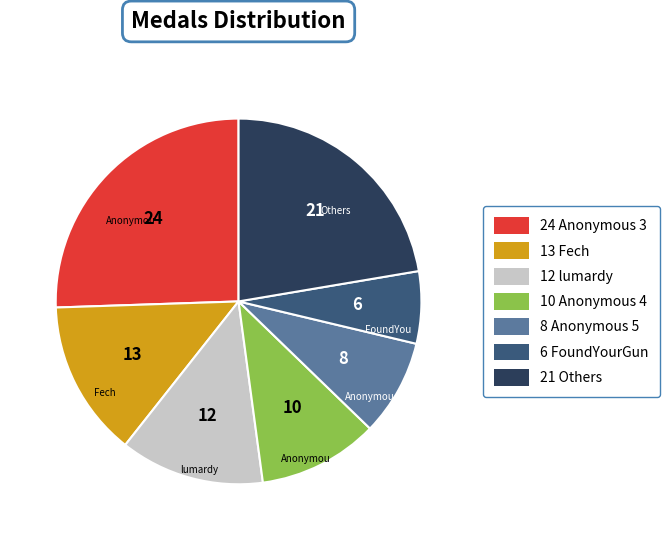

Is there any slice that represents more than half of the pie?

No